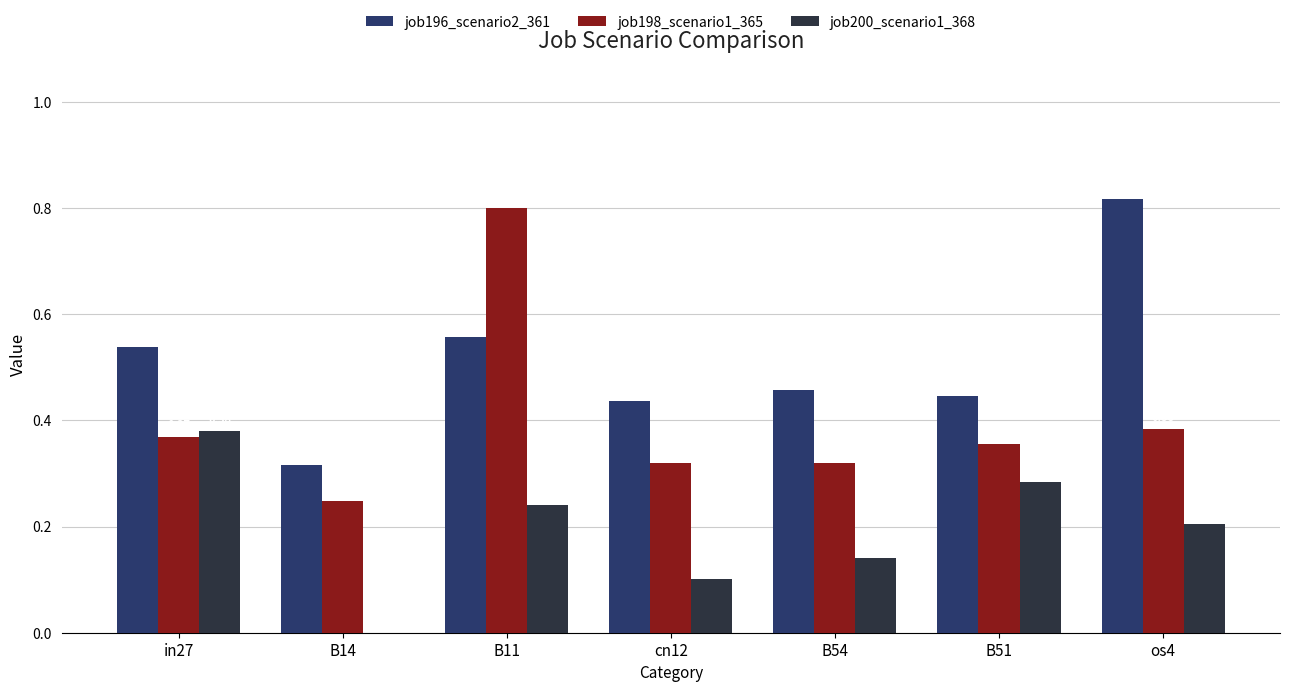

At which category does the chart reach its peak across all series?

os4